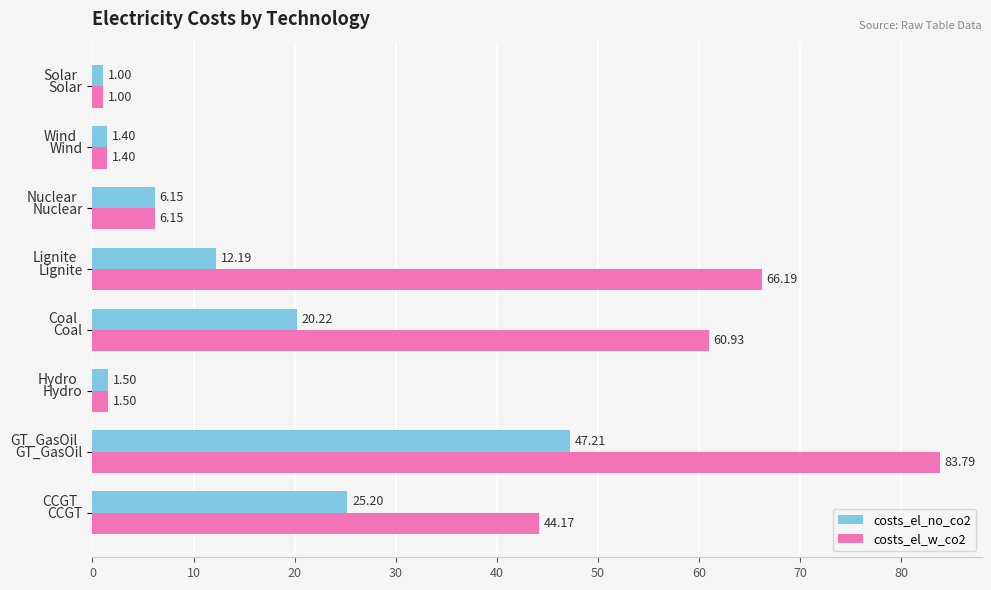

Which category has the lowest value in the costs_el_no_co2 series?

Solar